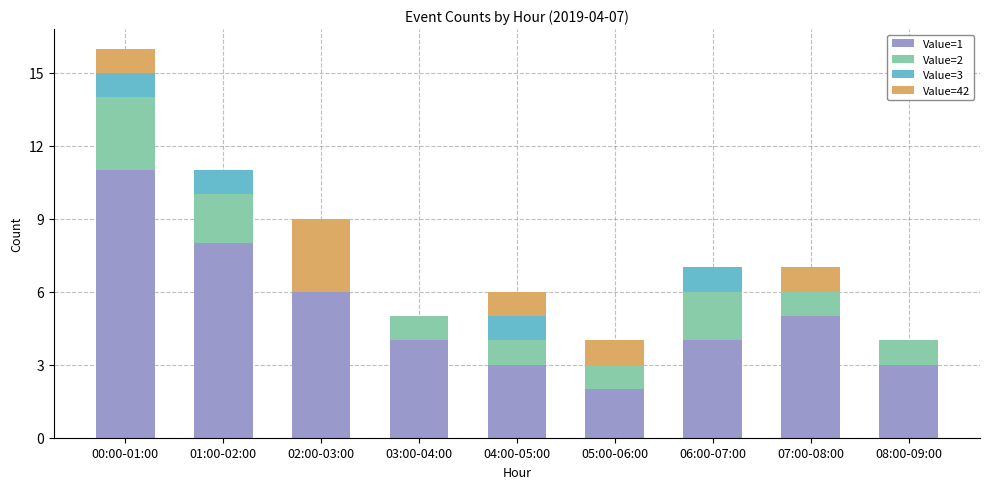

Read the Value=1 value at 05:00-06:00.

2